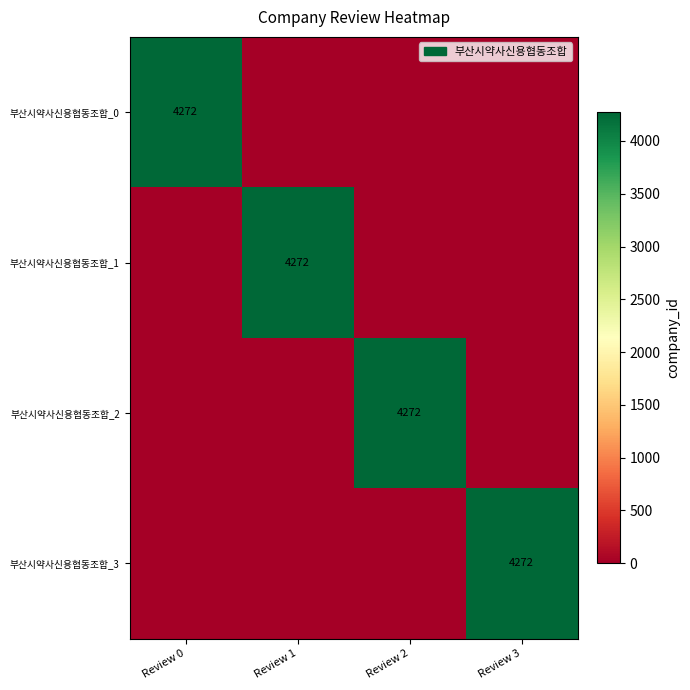

Is it true that 부산시약사신용협동조합_1 equals 4272 at Review 1?

True